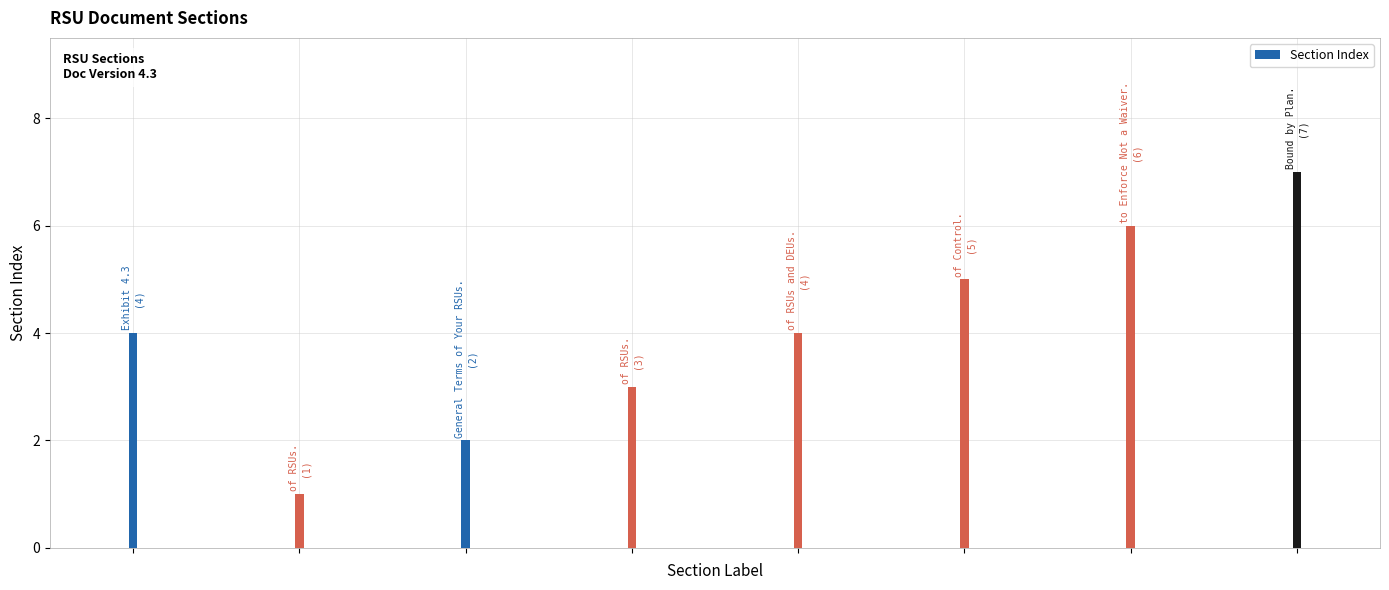

Does the chart contain any negative values?

No